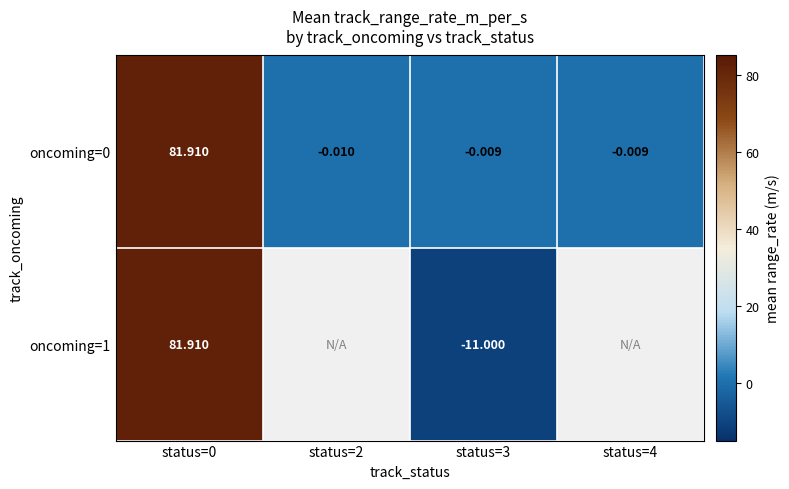

How many data points in oncoming=0 are less than 0?

3